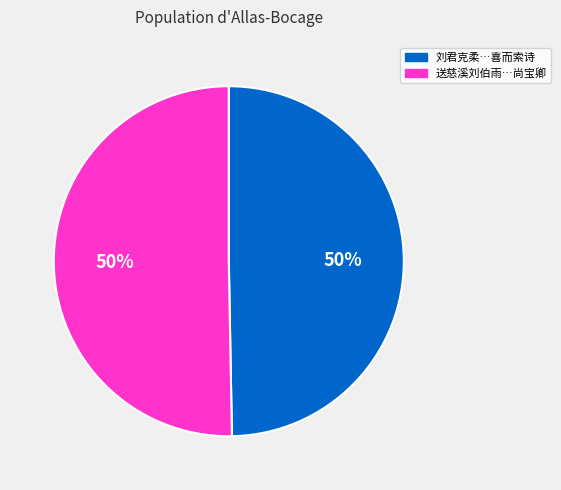

To the nearest percent, what is the average slice percentage?

50%